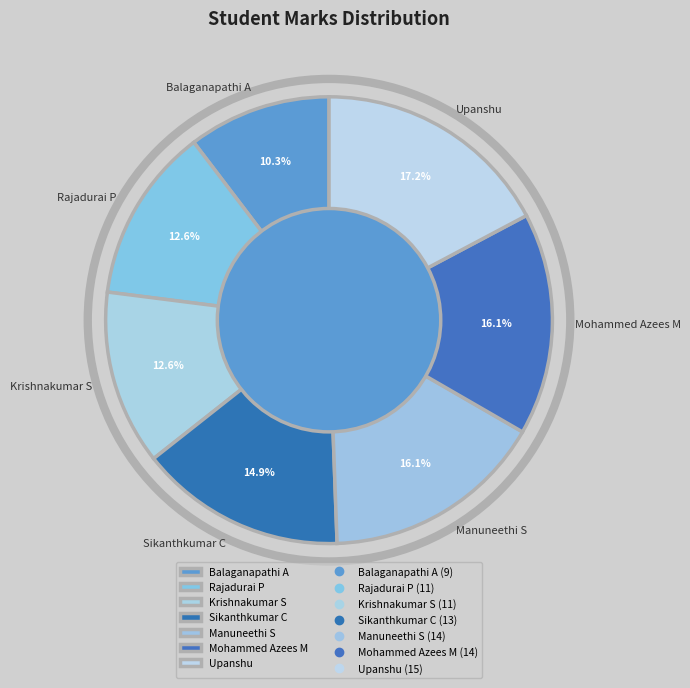

True or false: Krishnakumar S accounts for 1% of the total.

False